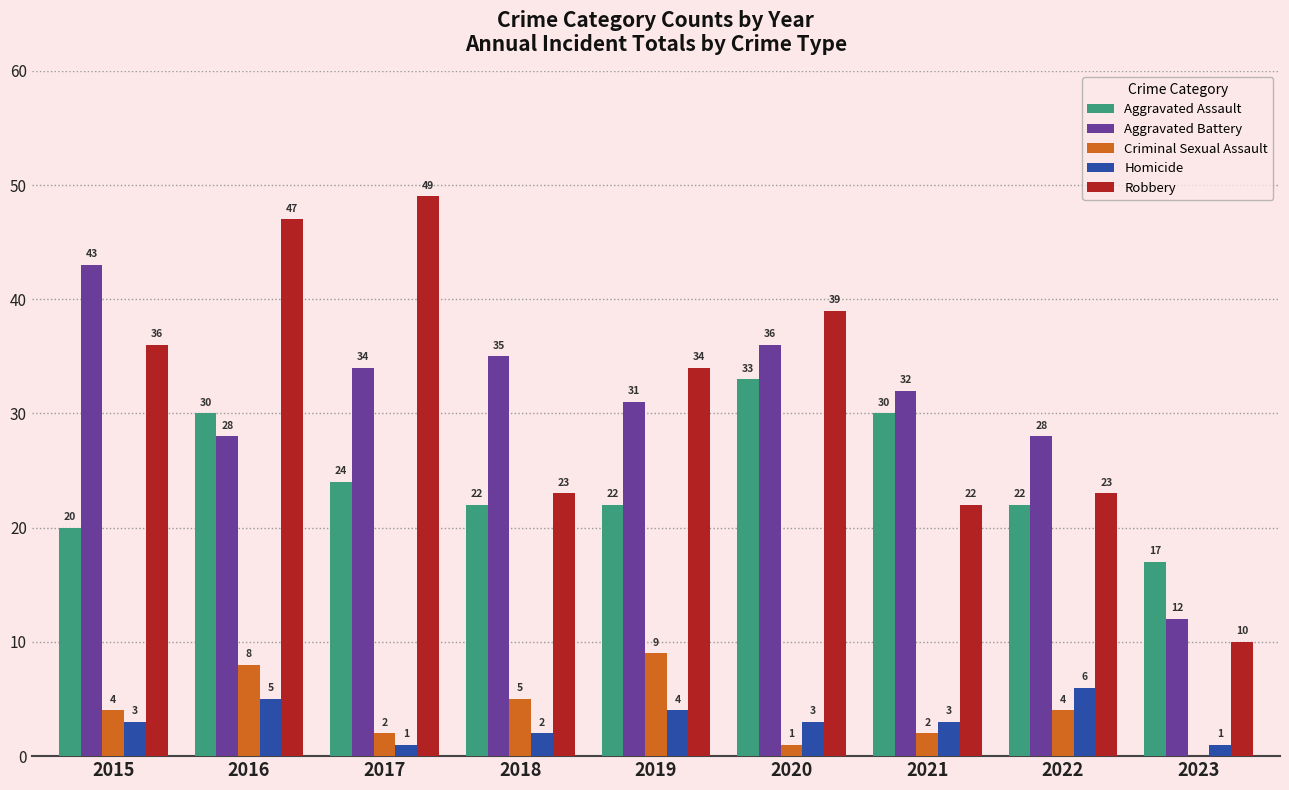

Is it true that Homicide equals 1 at 2019?

False